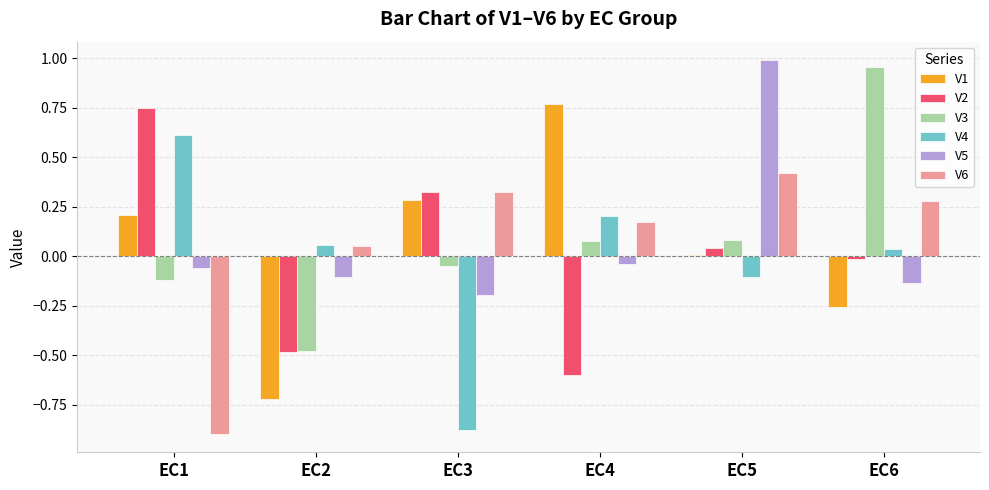

How many values in V5 are below zero?

5